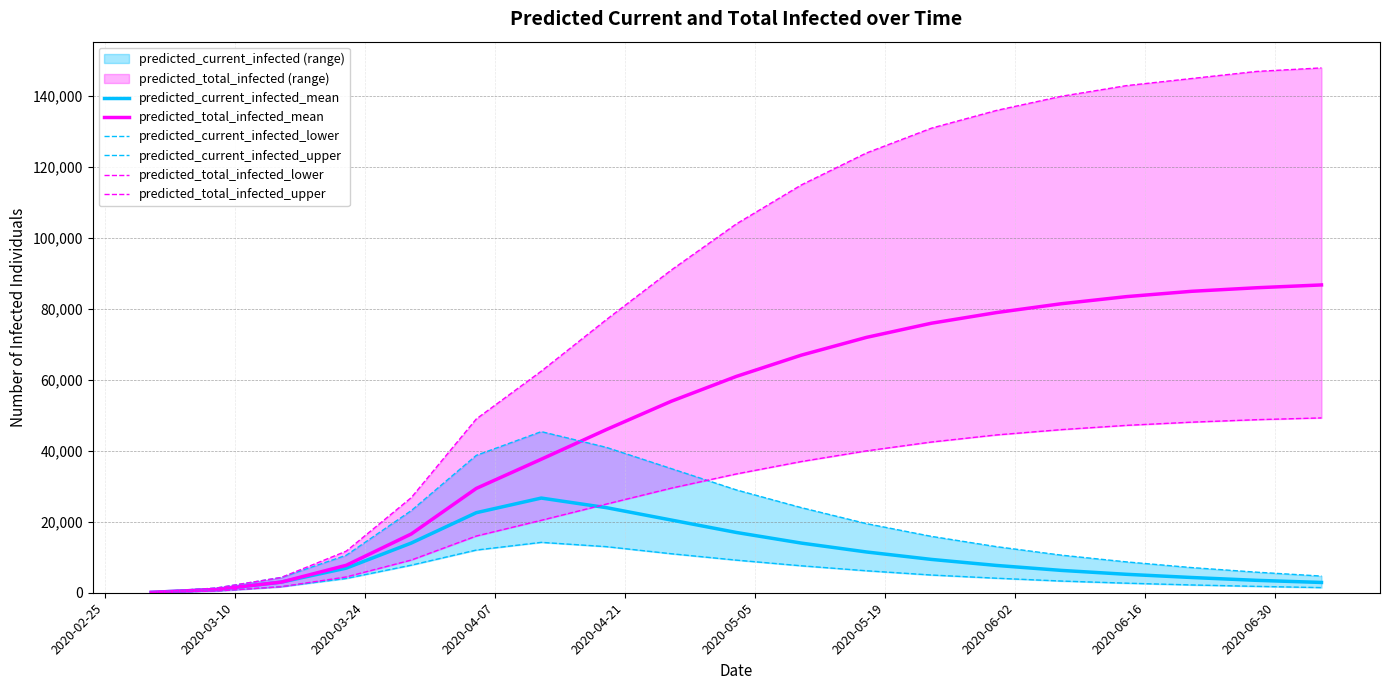

Which series has the largest range (max minus min)?

predicted_total_infected_upper